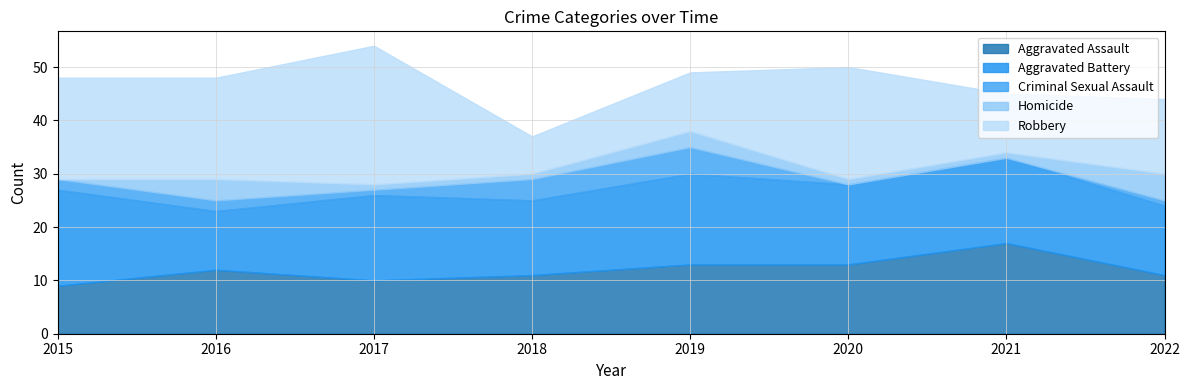

What are all the series names shown in the legend?

Aggravated Assault, Aggravated Battery, Criminal Sexual Assault, Homicide, Robbery